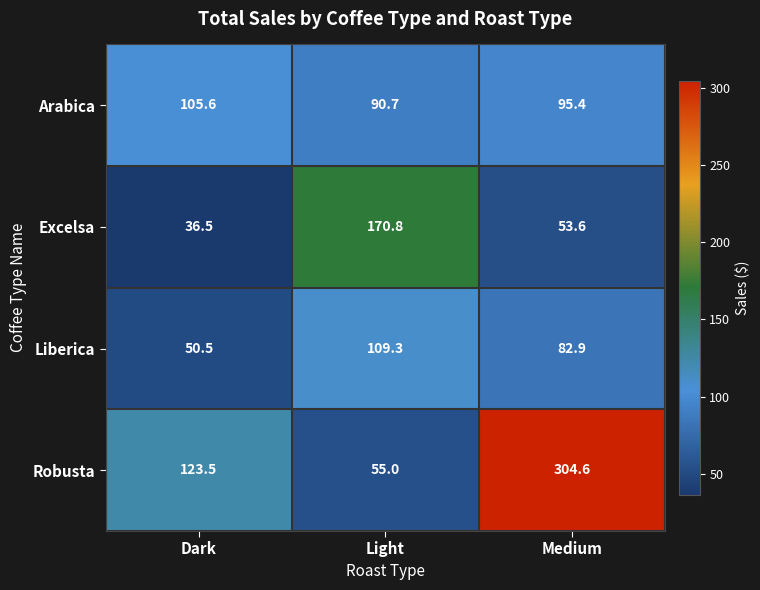

Which category has the highest value in the Arabica series?

Dark